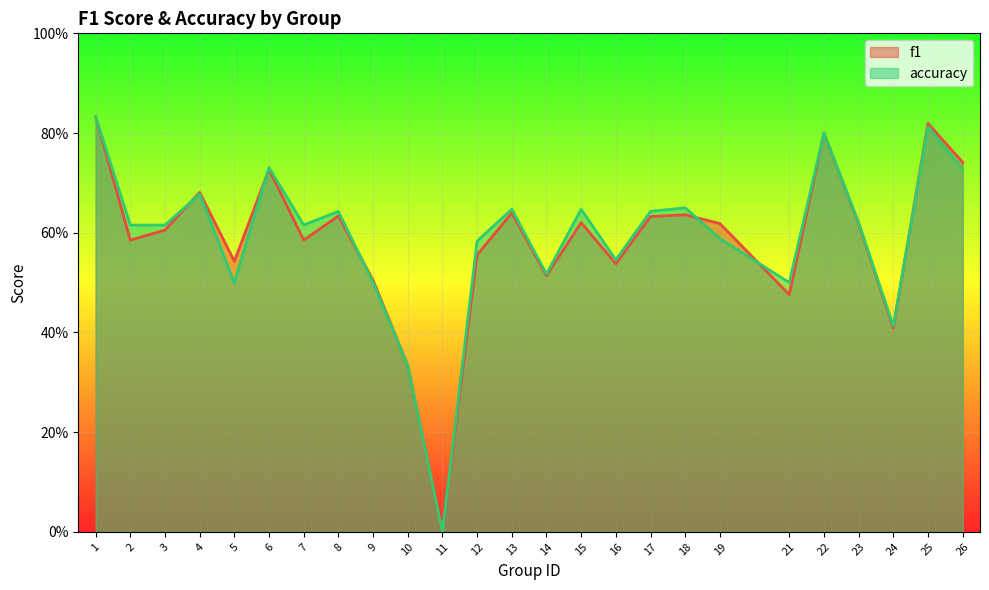

What is the difference between the f1 values at 18 and 14?

0.1